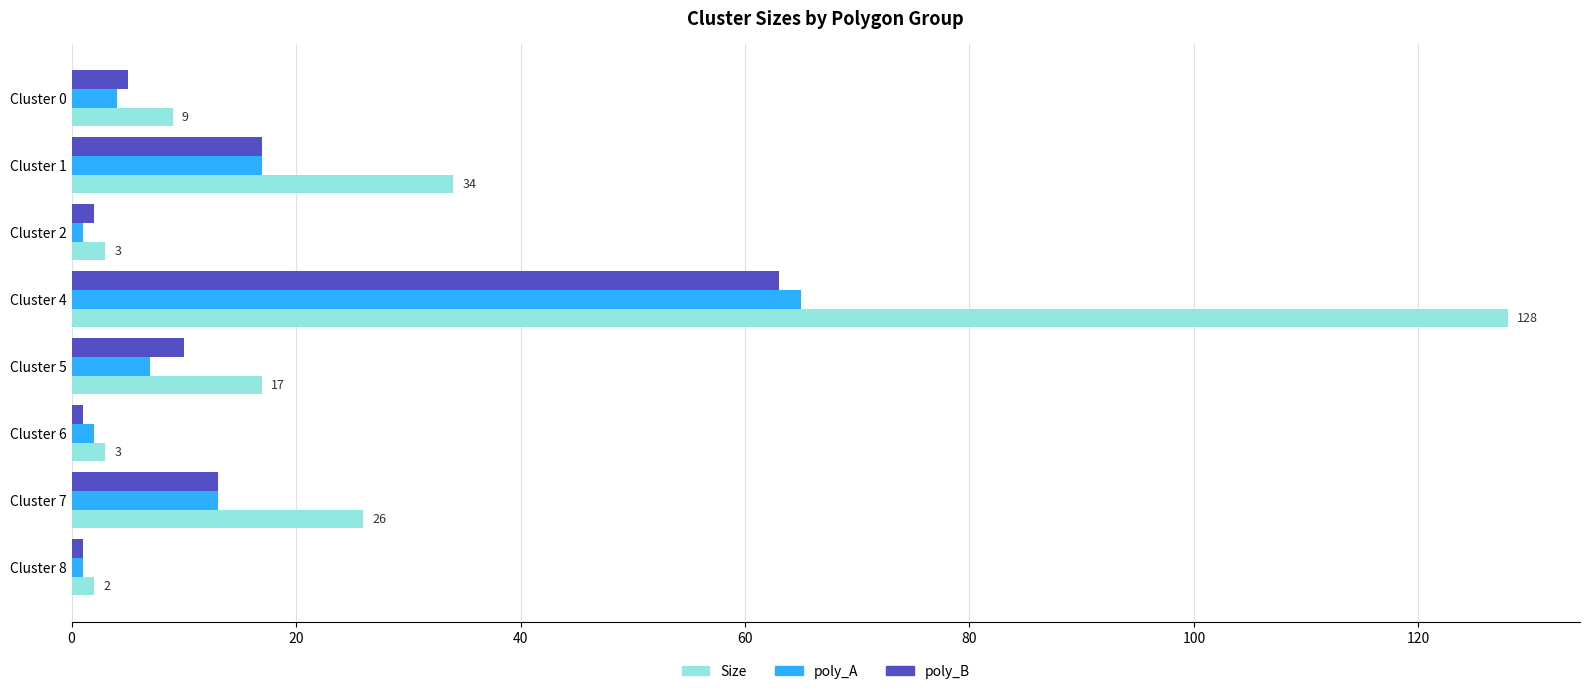

What is the difference between the second highest and second lowest values in the poly_B series?

16